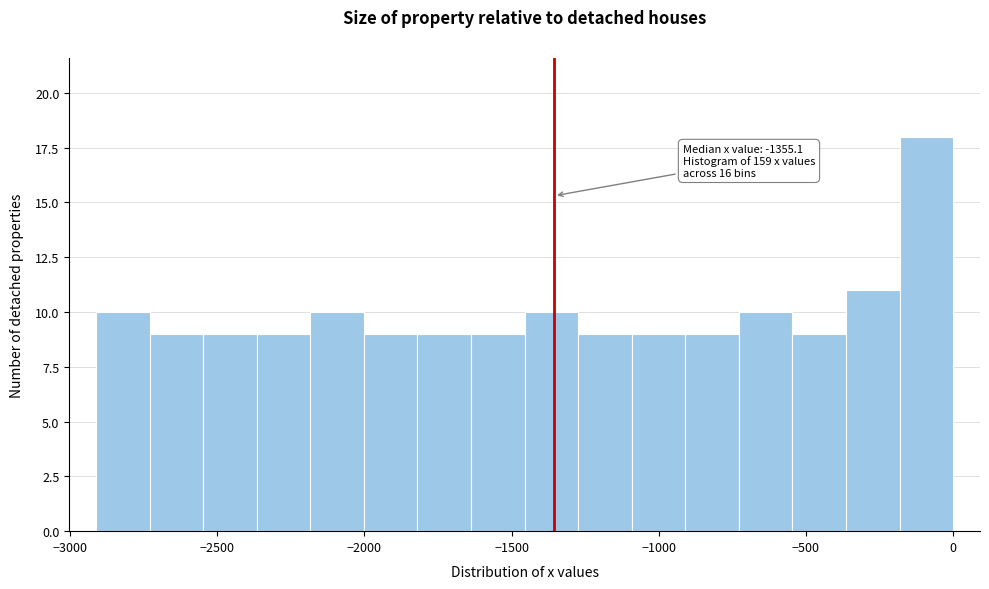

Around what value on the x-axis is the tallest bar? Give the approximate position of its centre, as read against the axis.

-100